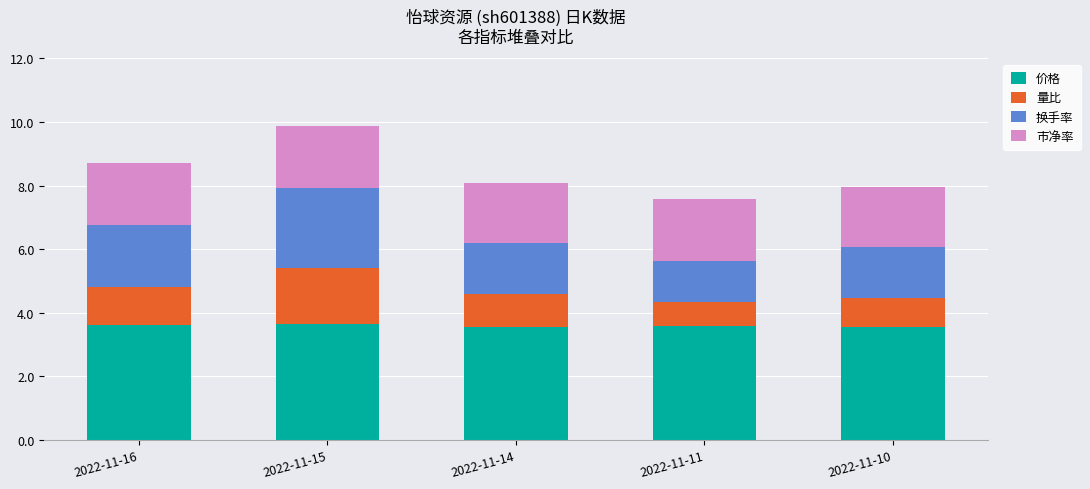

What is the total value across all series at 2022-11-14?

8.1